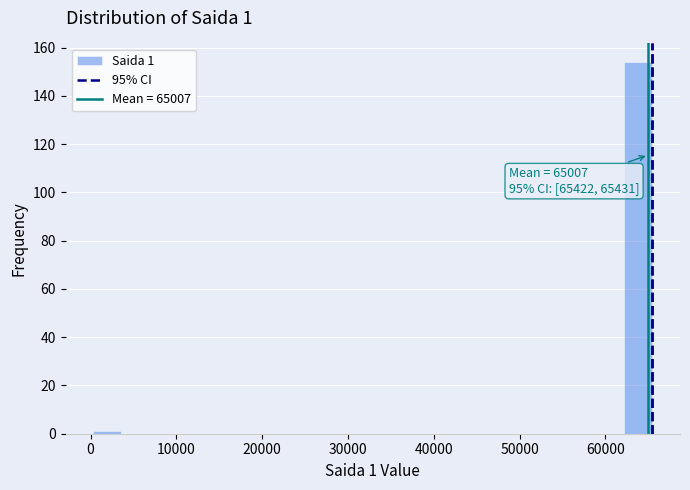

Around what value on the x-axis is the tallest bar? Give the approximate position of its centre, as read against the axis.

64000